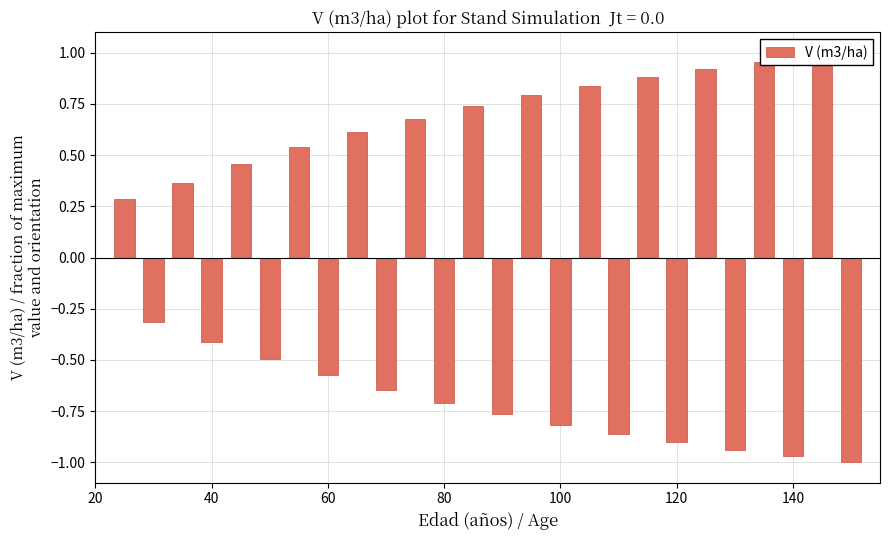

How many data points are less than 0?

13